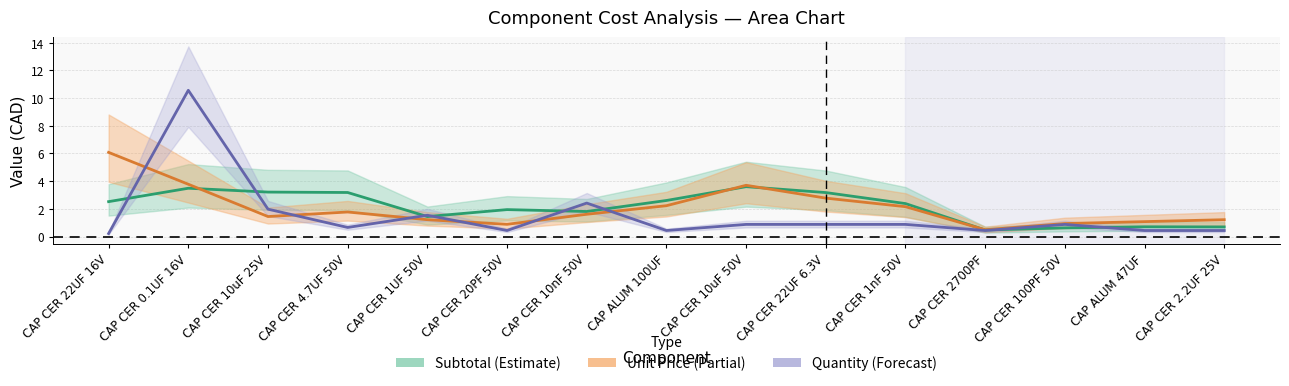

What is the approximate value of Subtotal (smoothed) at CAP CER 10nF 50V?

1.8